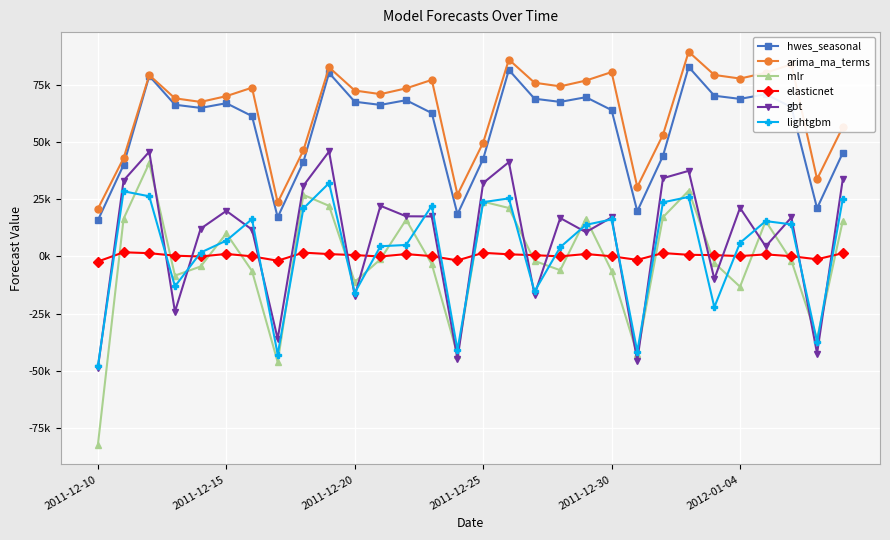

Which series has the largest range (max minus min)?

mlr